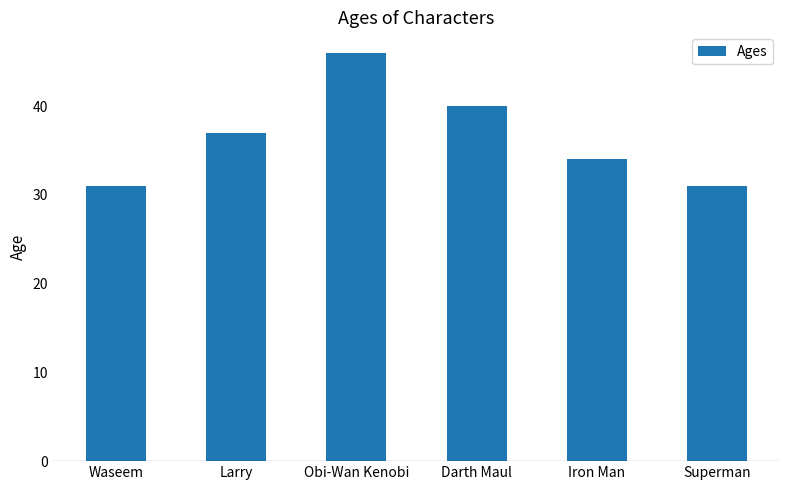

Where is the data nearest to the value 38?

Larry